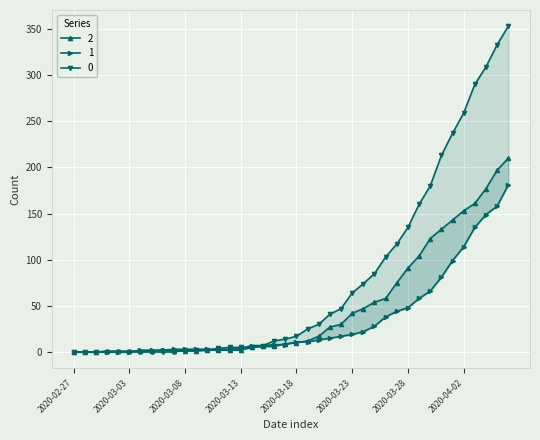

What is the value of the 1 point at the 40th from the left?

181